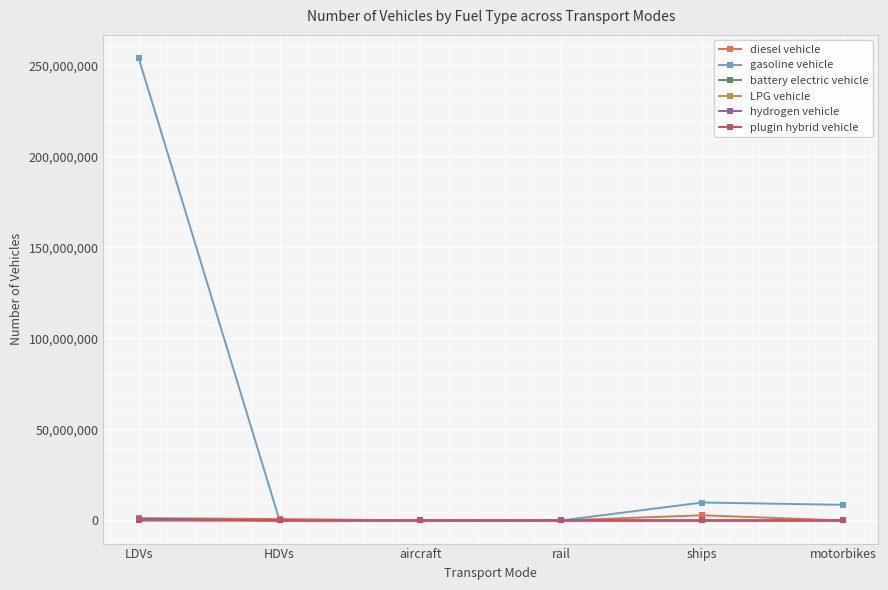

Is it true that LPG vehicle equals 0.0 at rail?

True